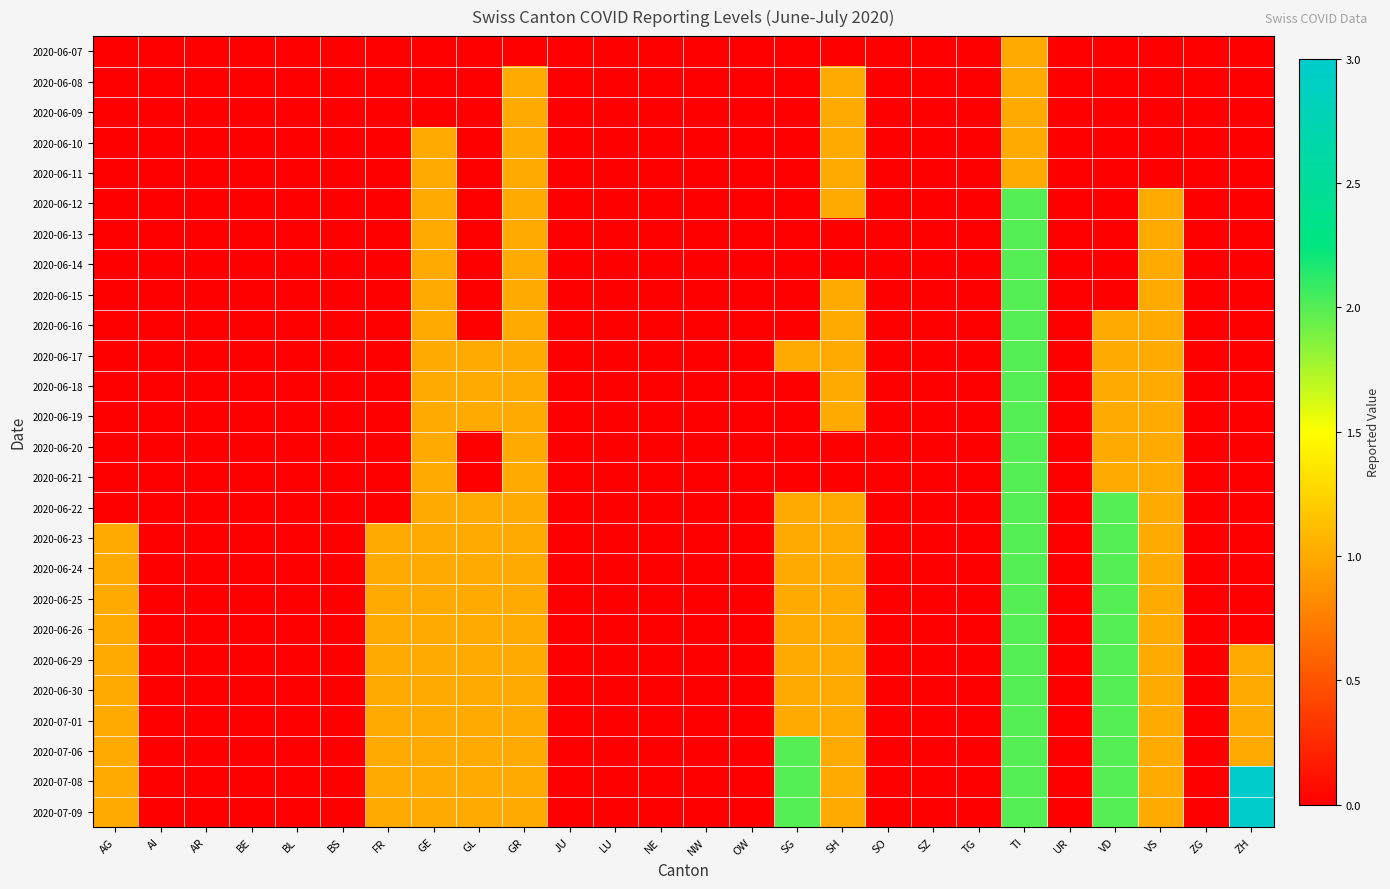

At which category does the chart reach its peak across all series?

ZH